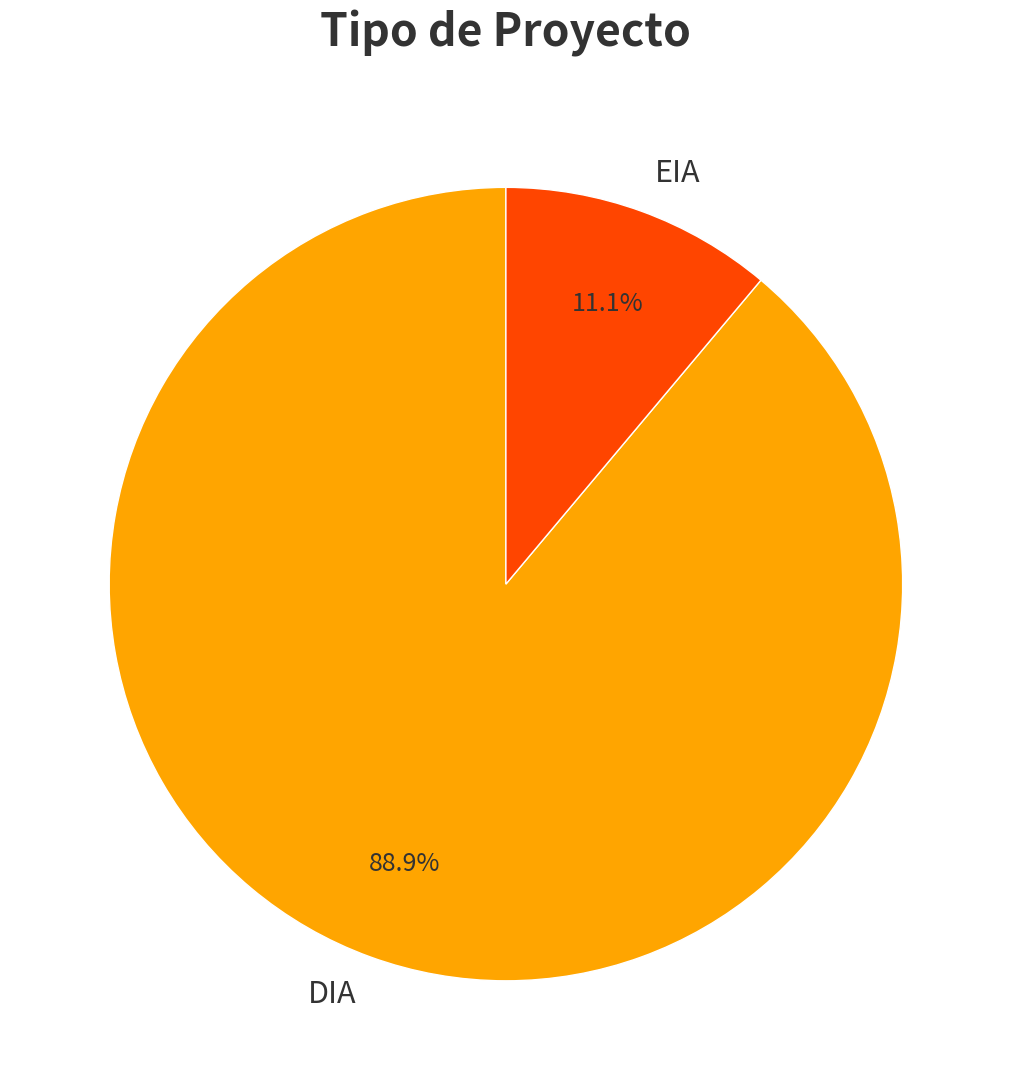

To the nearest percent, what portion does DIA represent?

89%